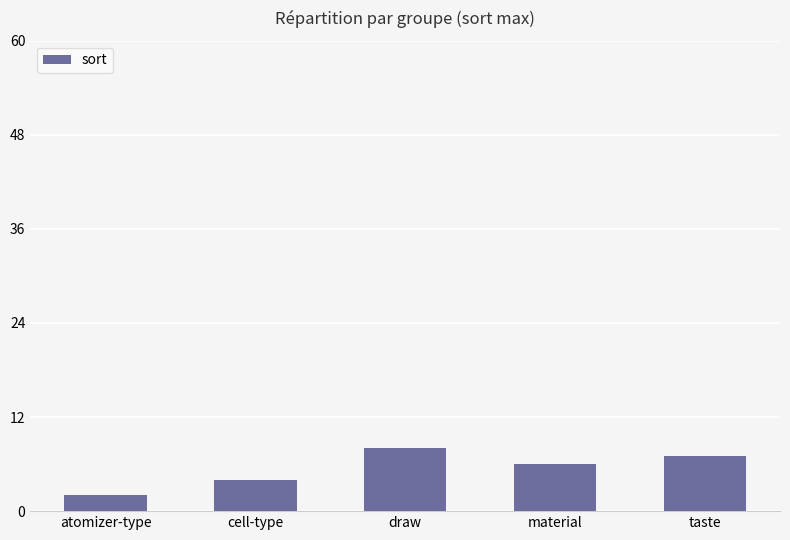

How many values are below 6?

2